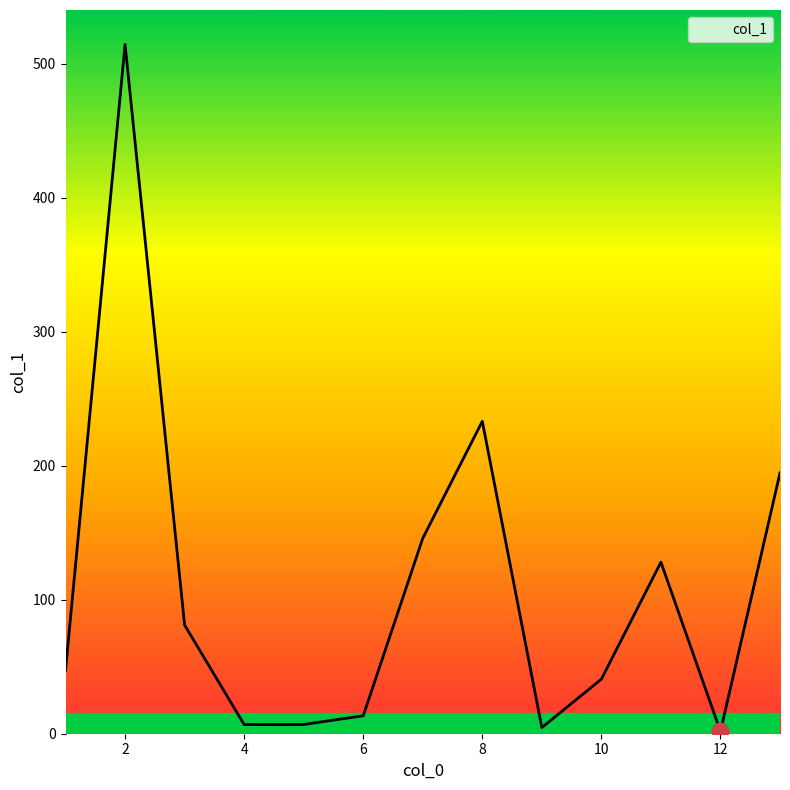

What is the greatest value displayed?

514.3